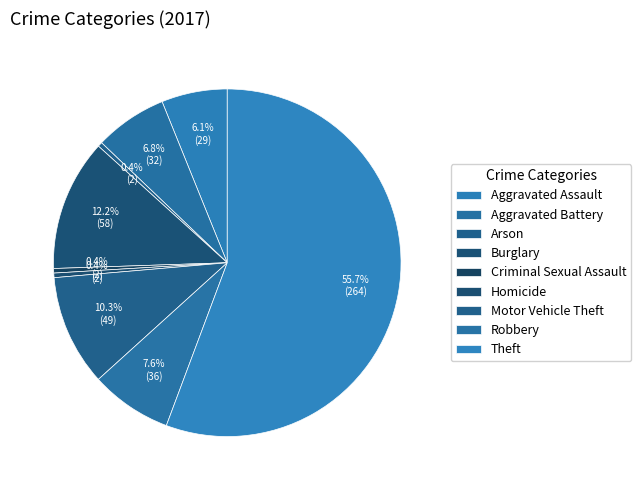

How many segments does this pie chart have?

9